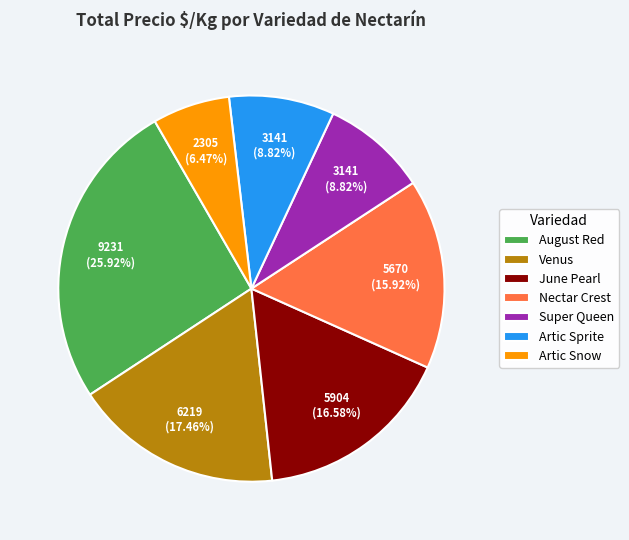

True or false: Artic Sprite accounts for 1% of the total.

False